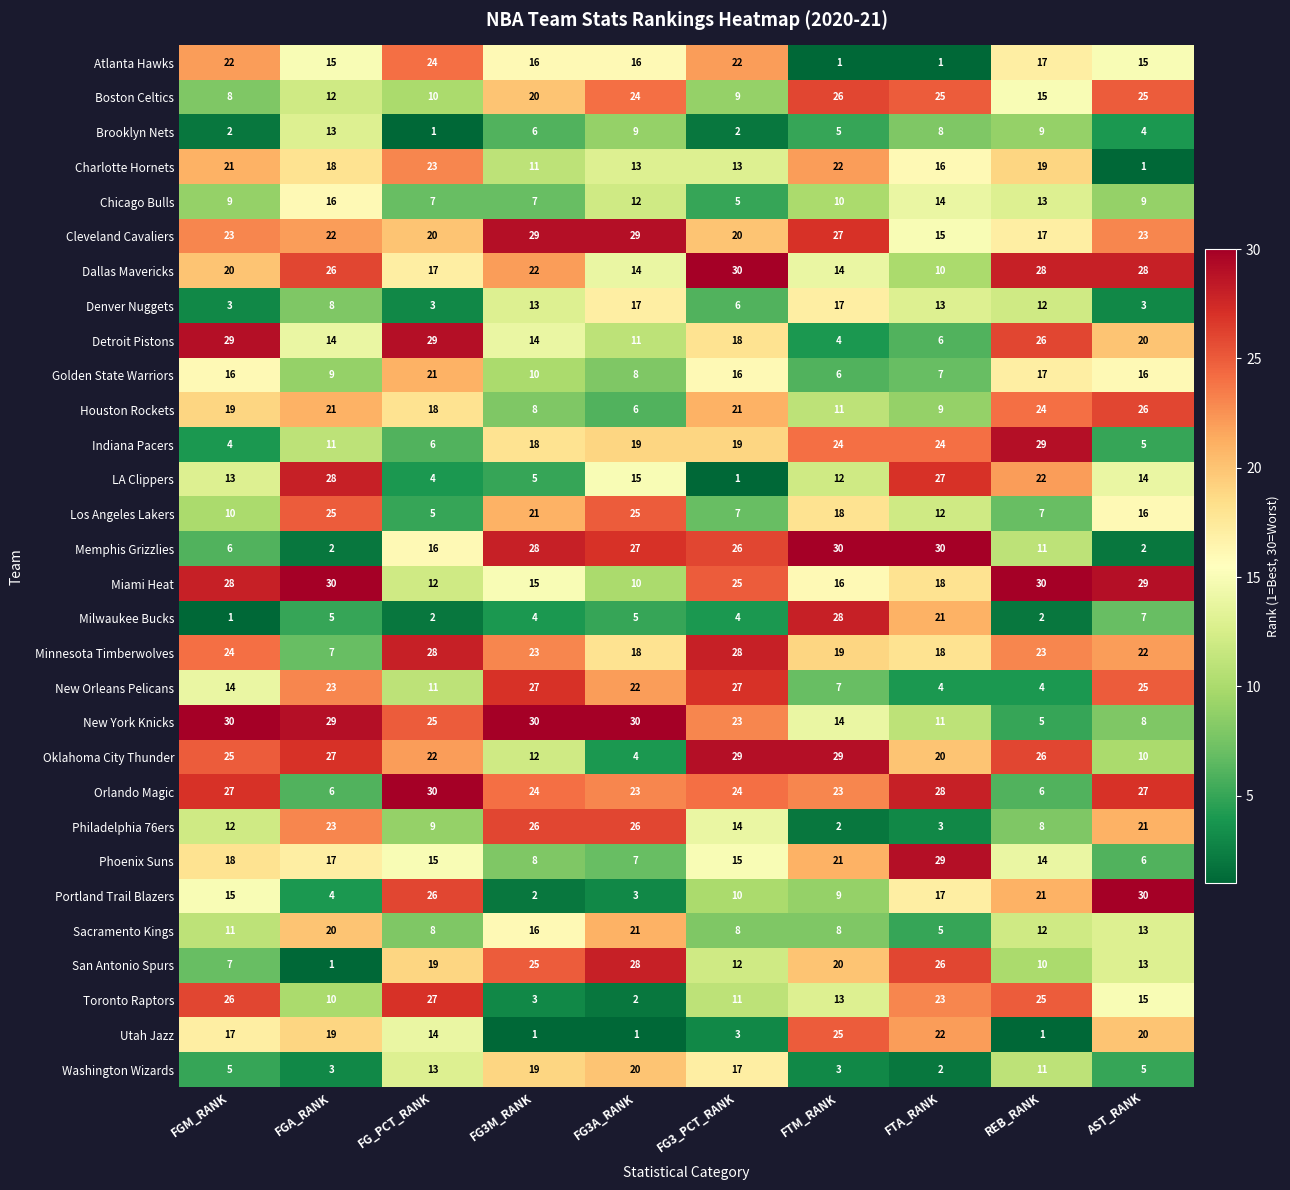

Is it true that Minnesota Timberwolves equals 12 at FG_PCT_RANK?

False